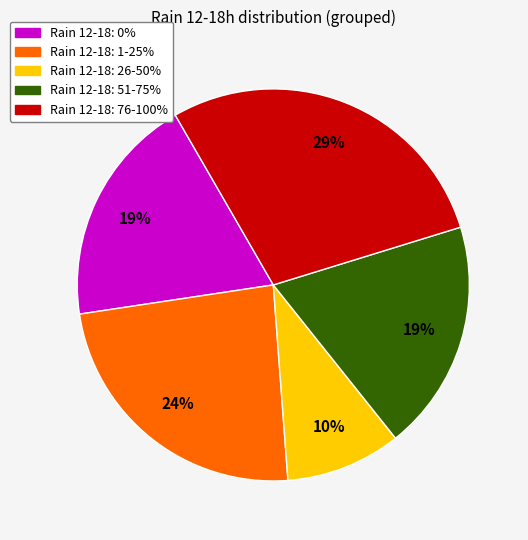

Is there a majority slice in this chart?

No